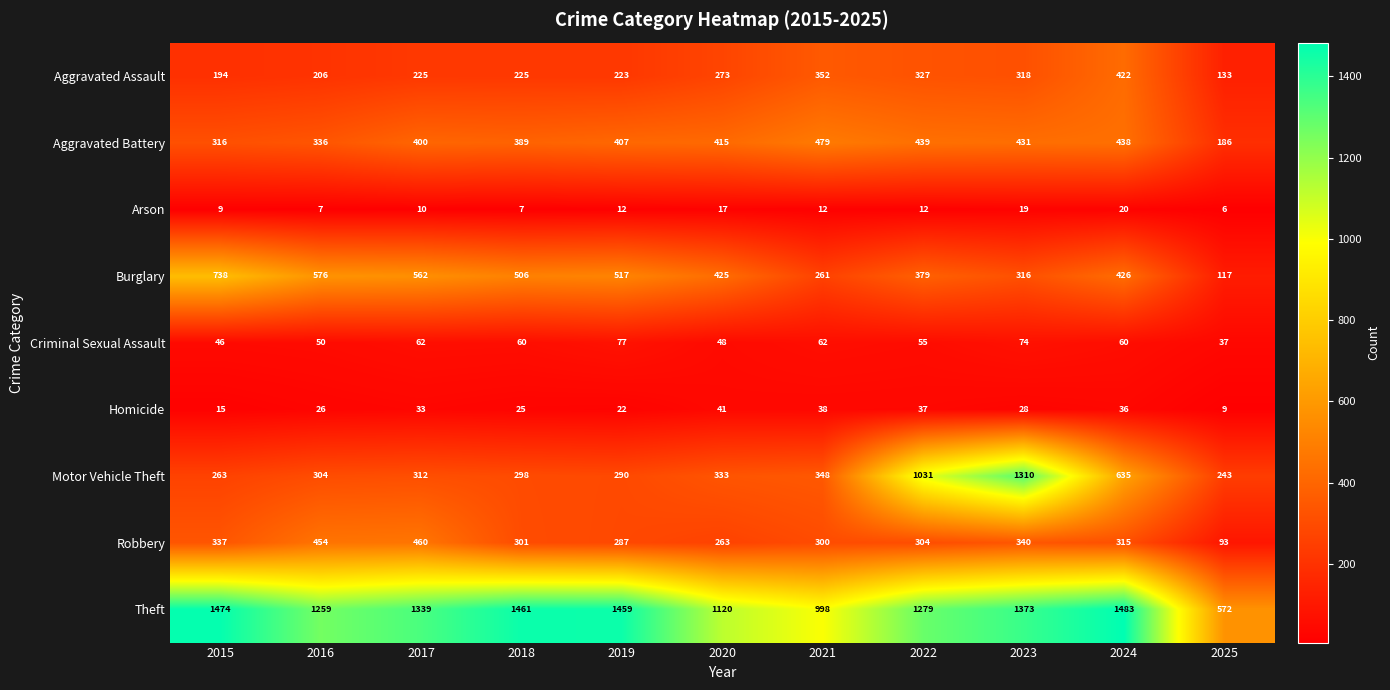

What is the sum of the Theft values at 2018 and 2025?

2033